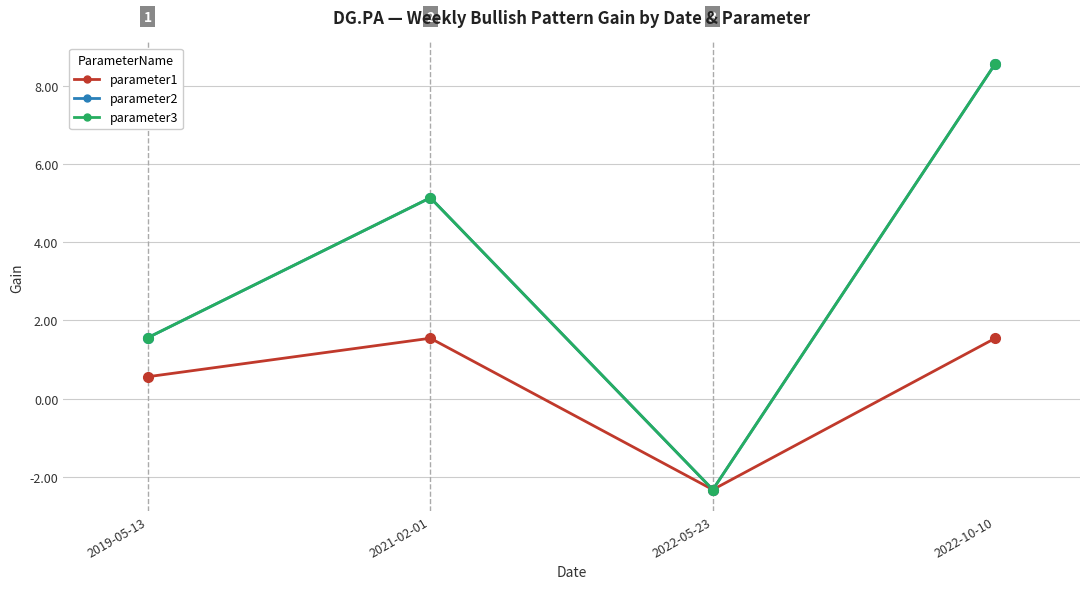

What is the average value of the parameter3 series?

3.2